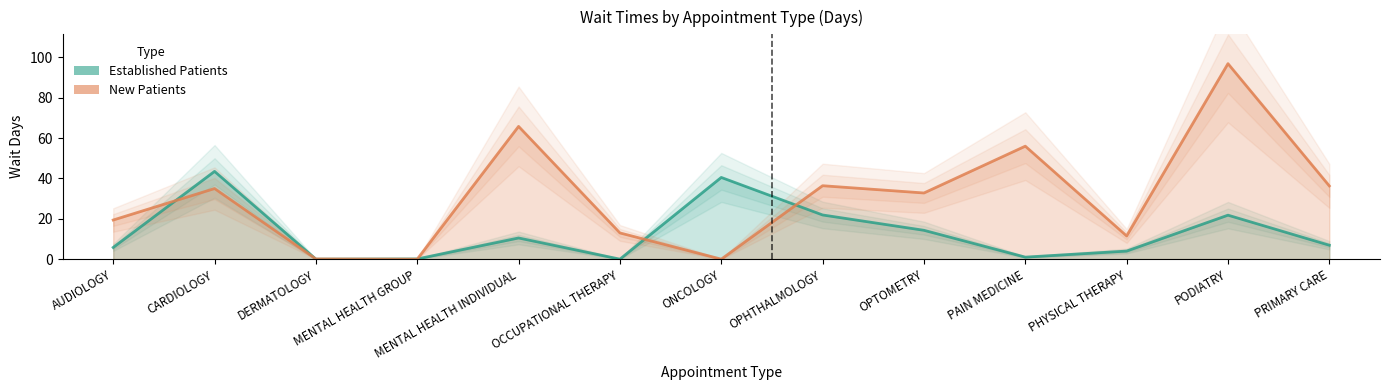

True or false: NewPatients has a value of 0.0 at MENTAL HEALTH GROUP.

True